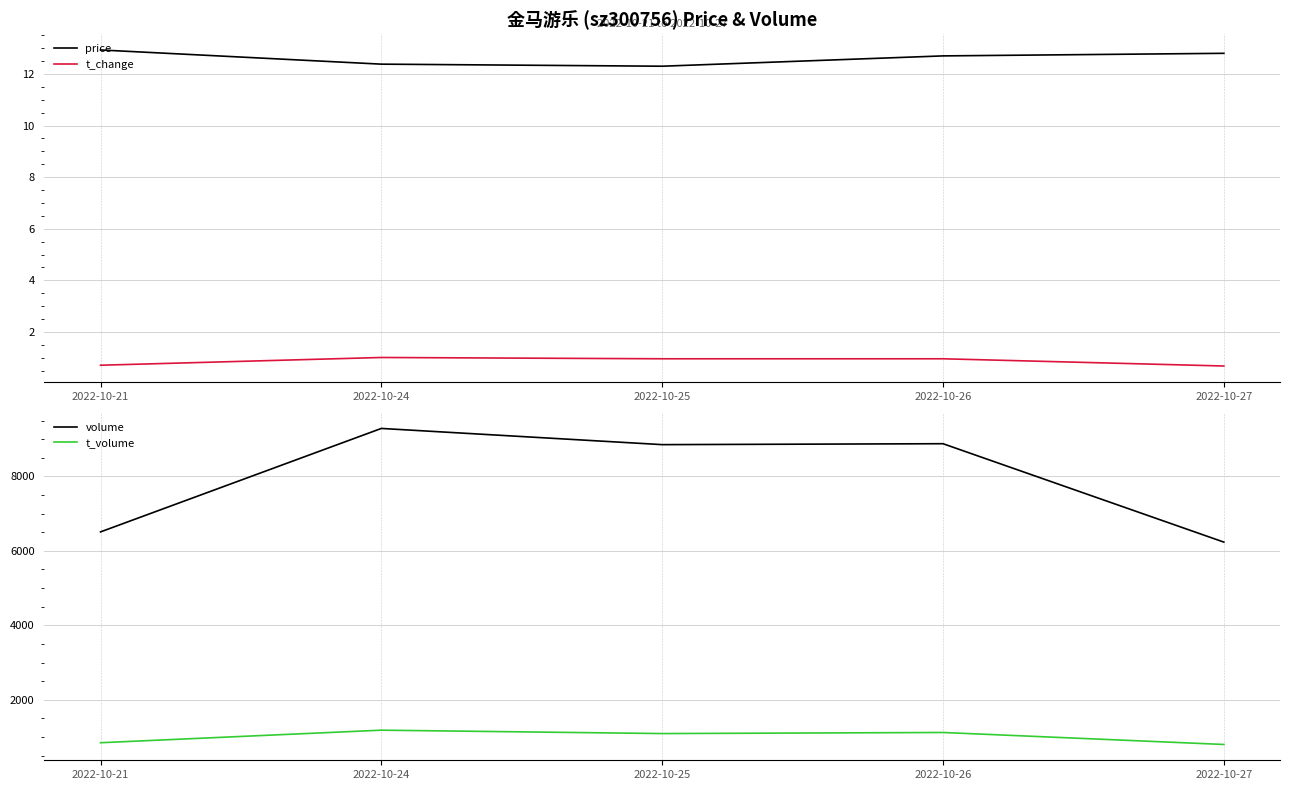

What is the highest value of the t_change series?

1.0